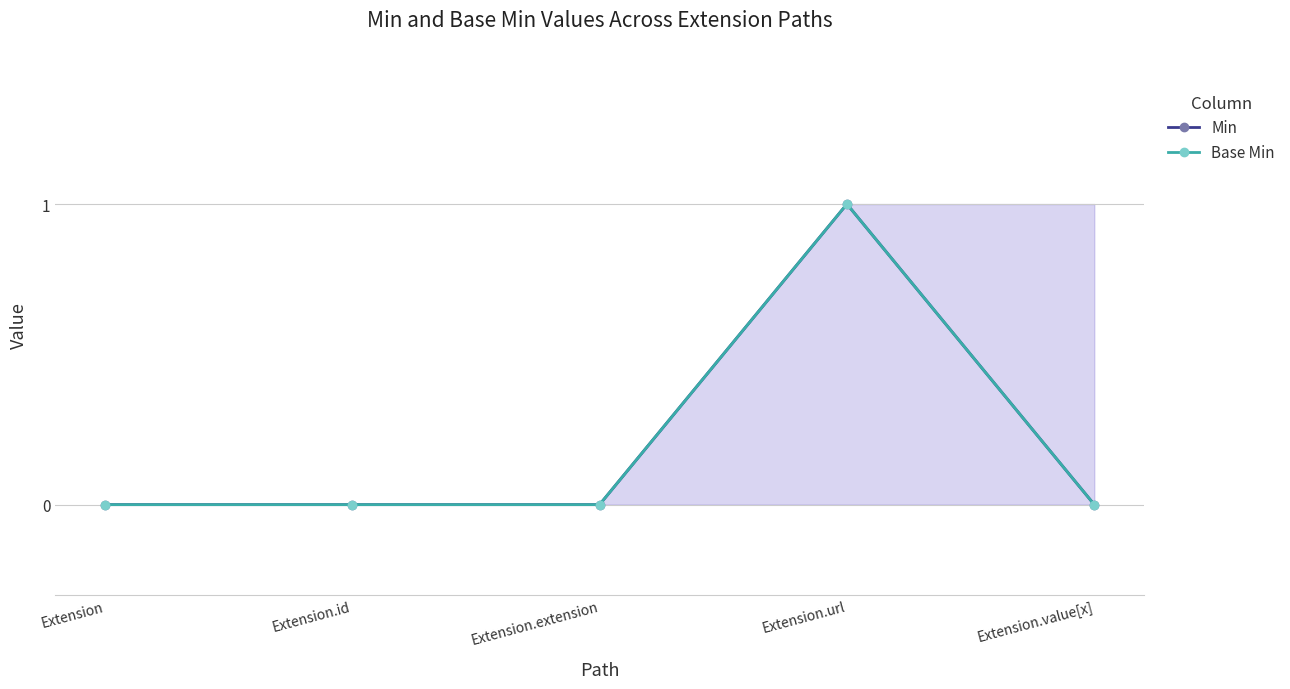

True or false: Base Min and Min cross at least once.

False